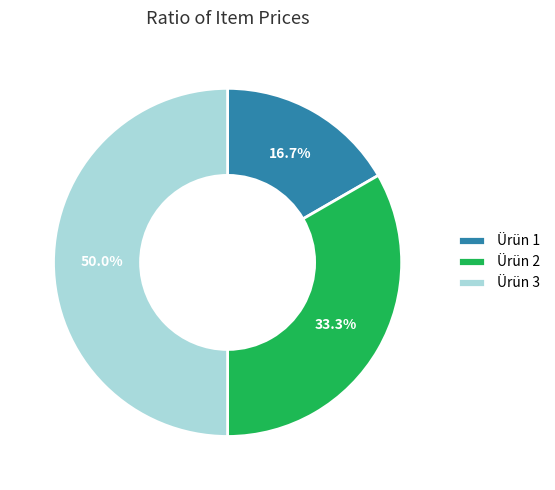

The Ürün 1 slice represents 3% of the pie. True or false?

False